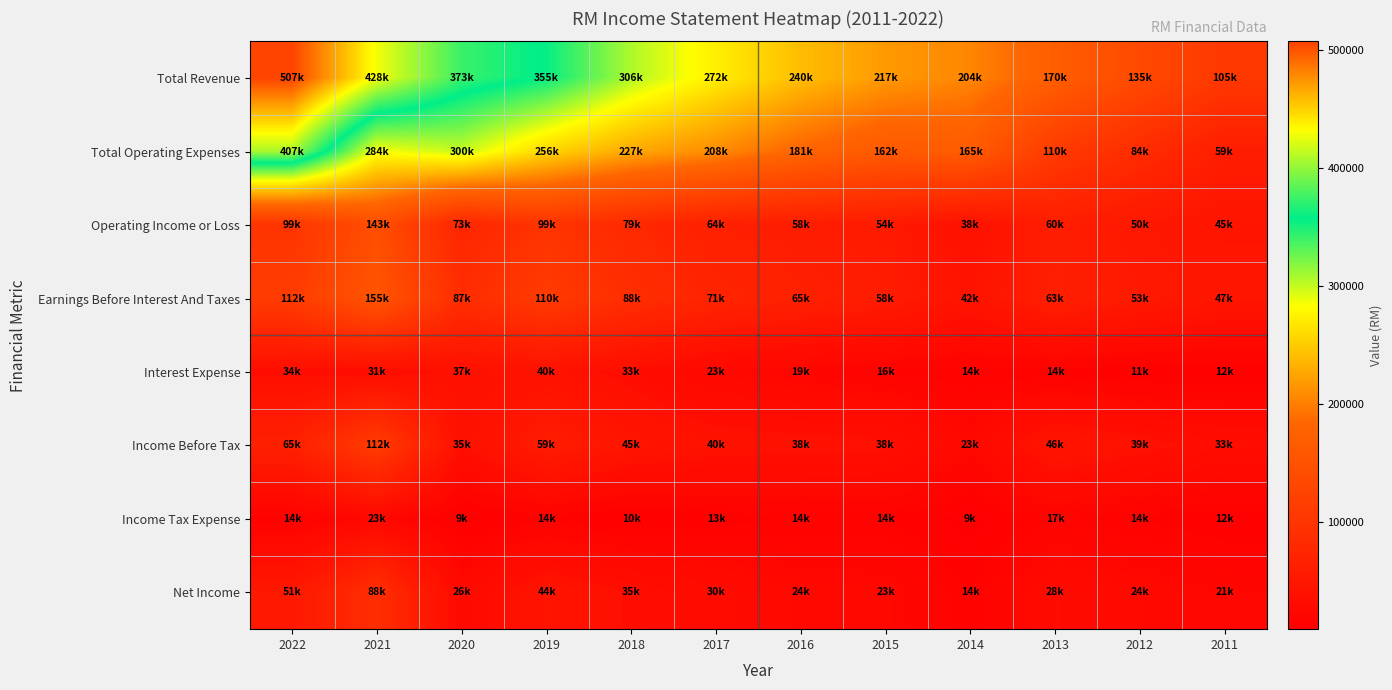

What is the maximum value shown in the chart?

507200